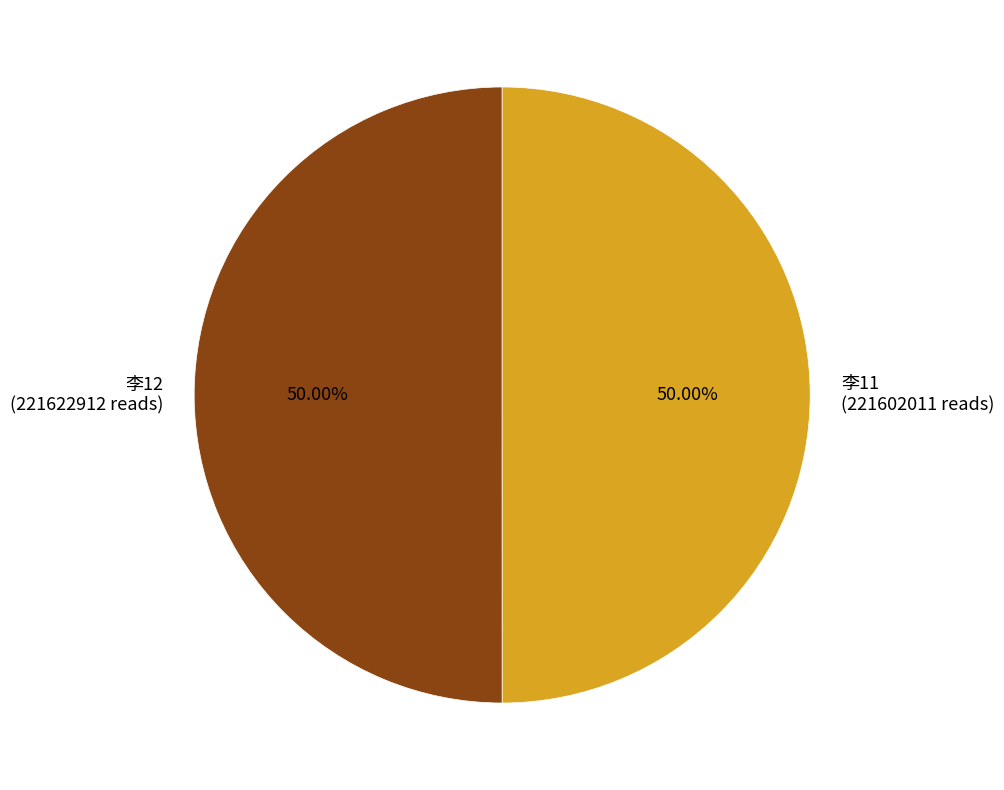

Do 李11 and 李12 together represent more than half of the pie?

Yes